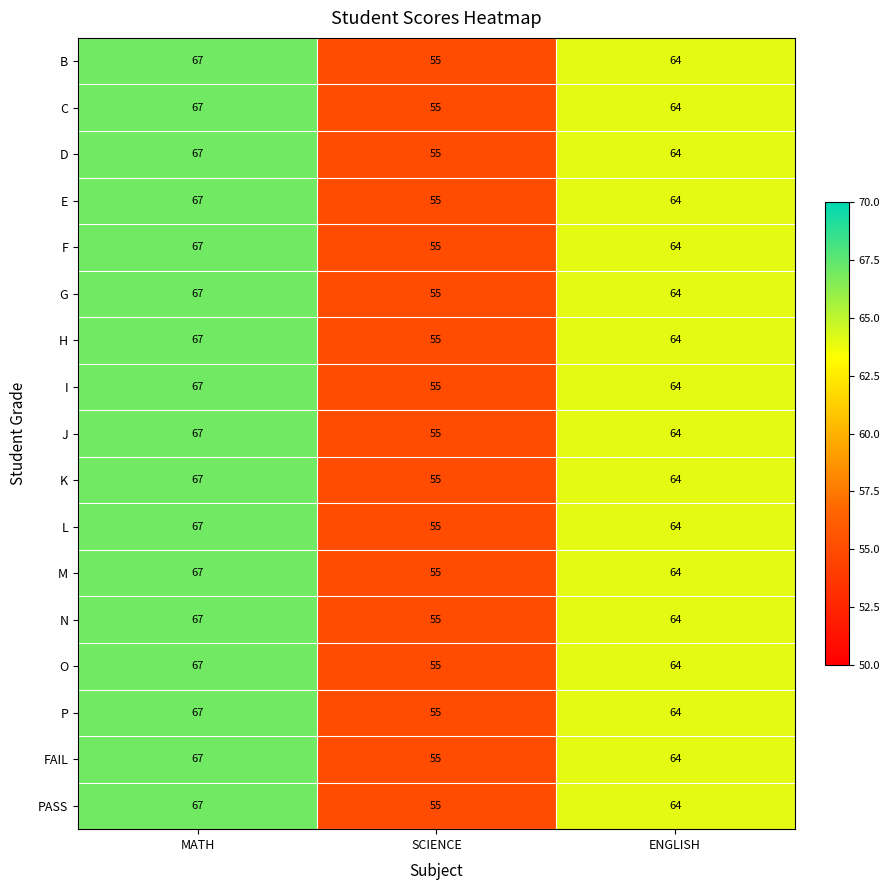

What is the minimum value for N?

55